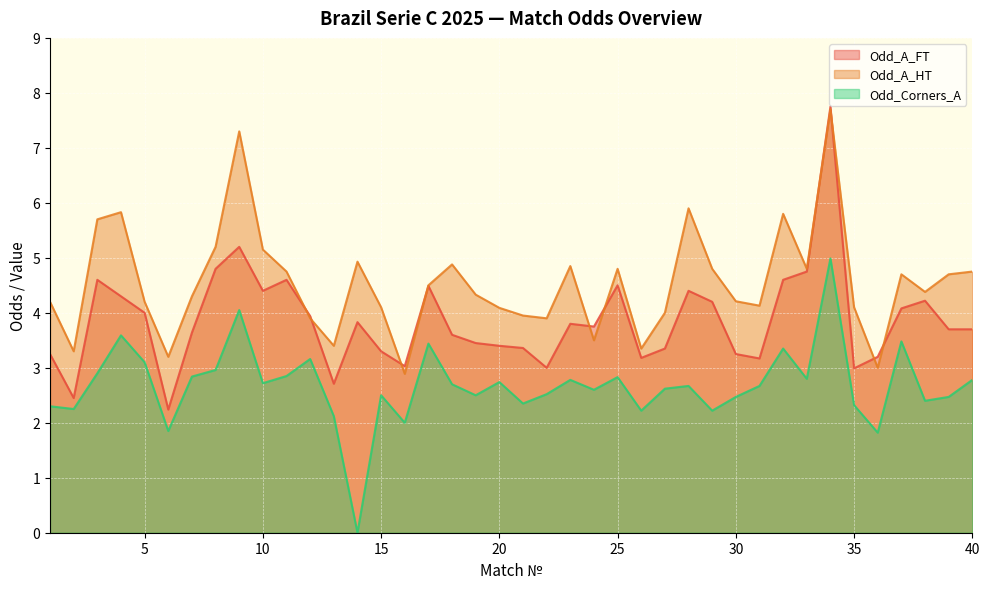

At which category does Odd_A_FT reach its first local peak?

3